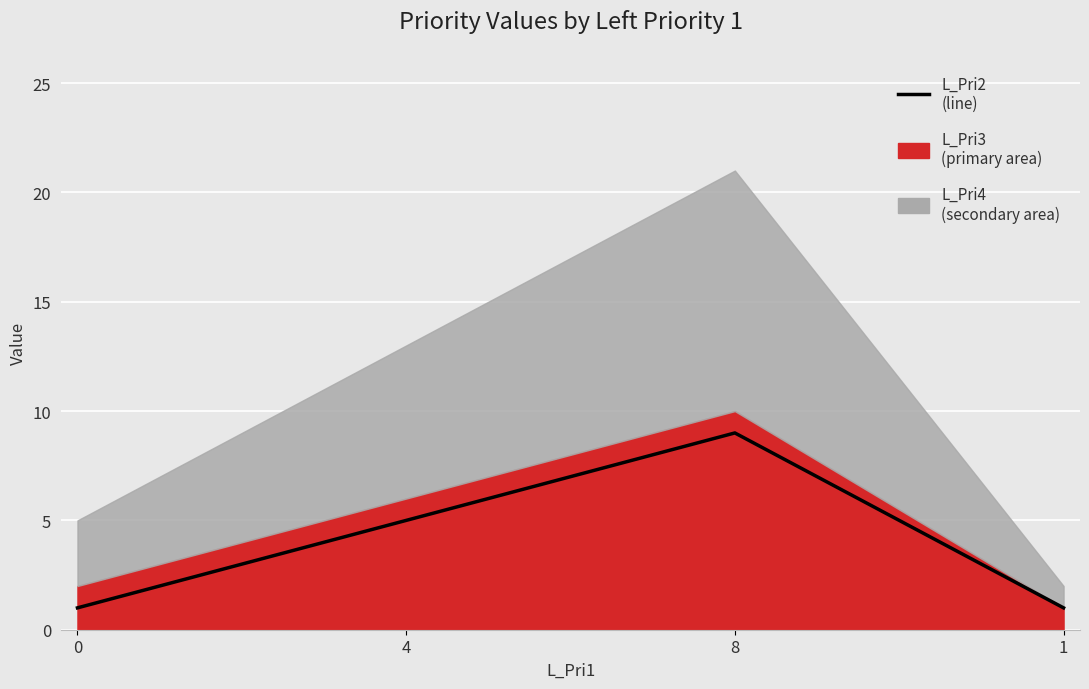

Rank the categories by value from highest to lowest.

8, 4, 0, 1